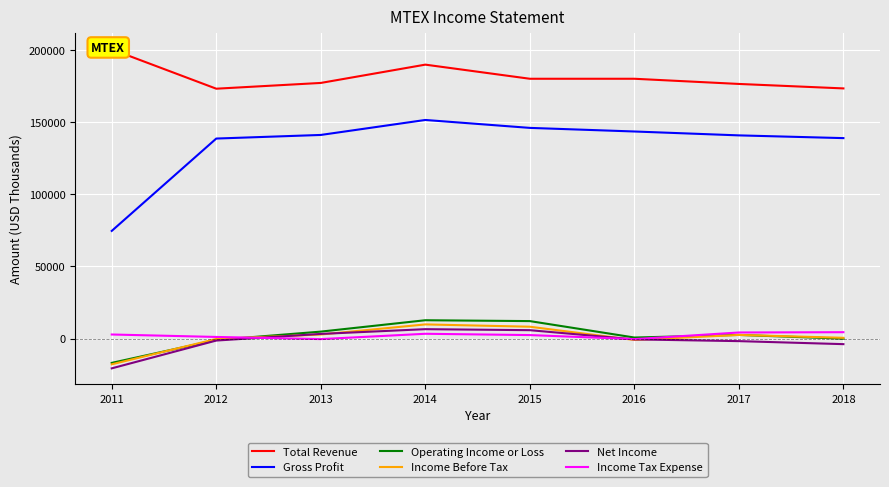

Does the chart display data point markers on the line(s)?

No